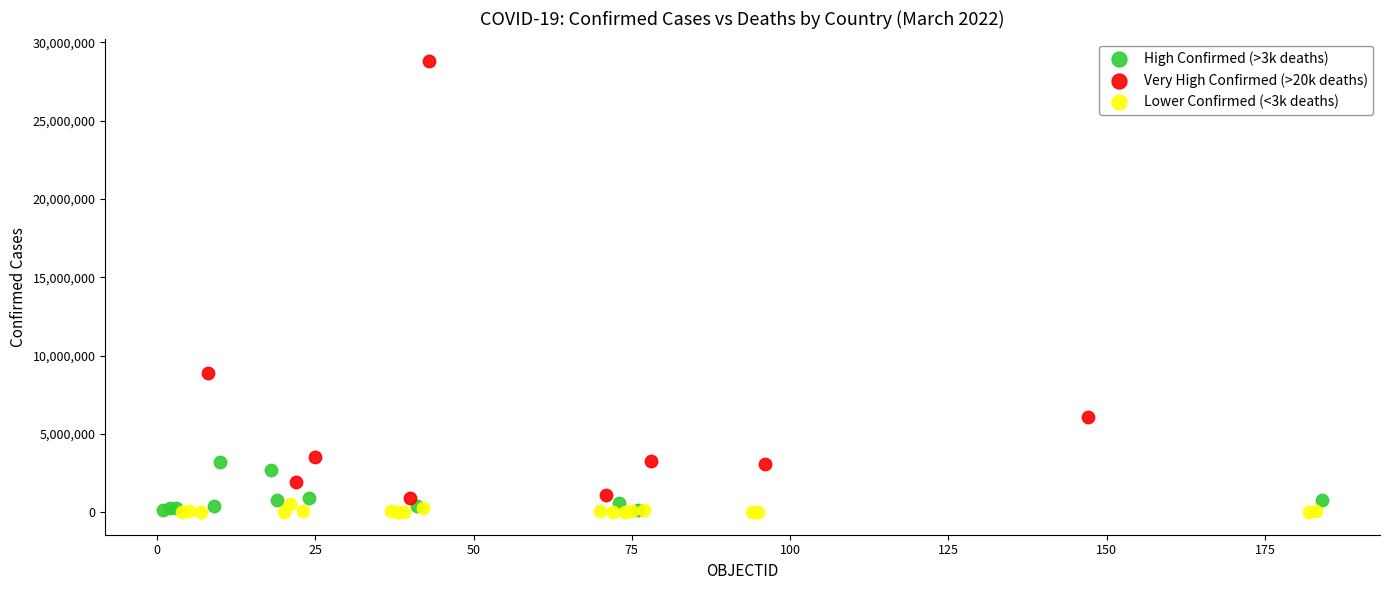

Which series has the widest spread of Y values?

Very High Confirmed (>20k deaths)